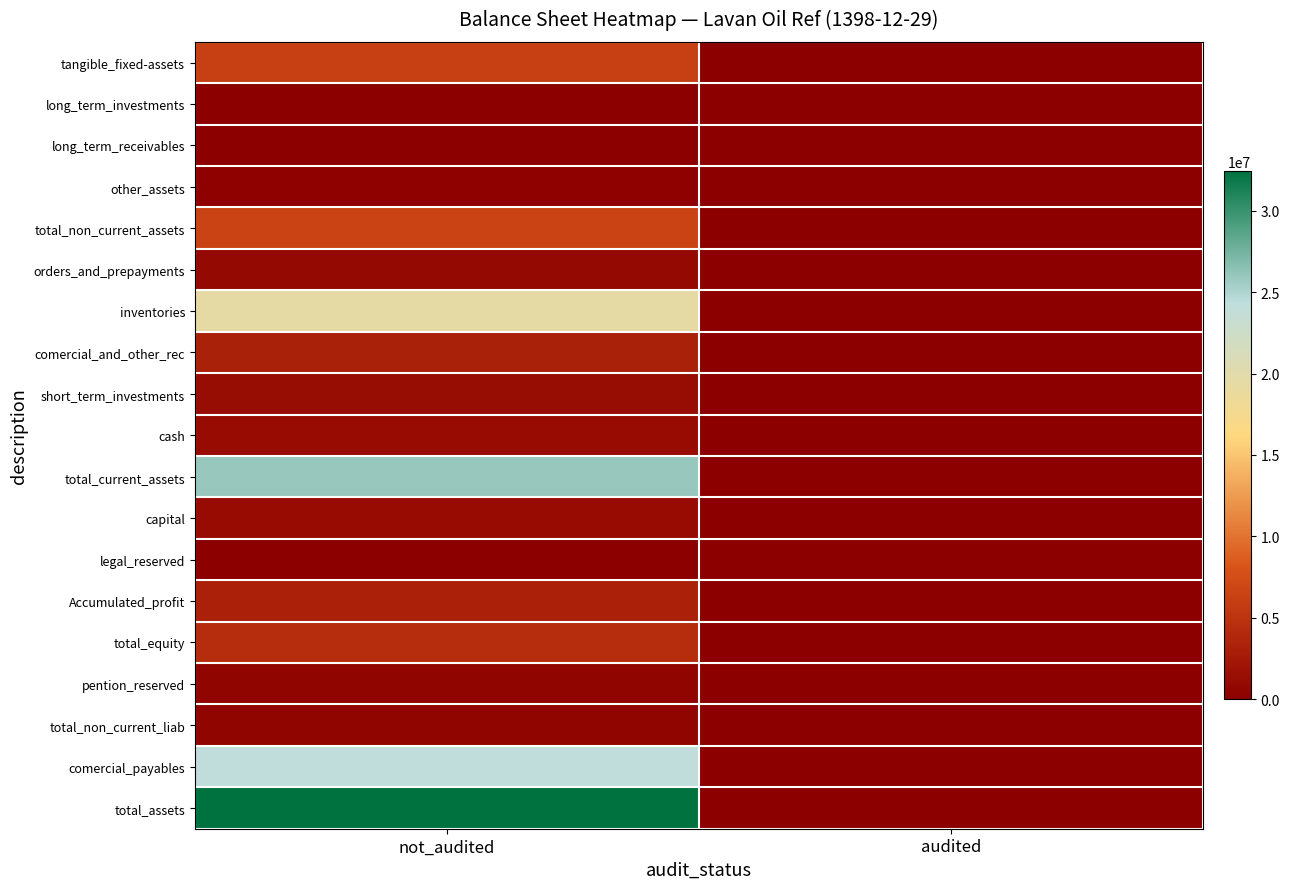

At how many categories does at least one series exceed 6060635?

1